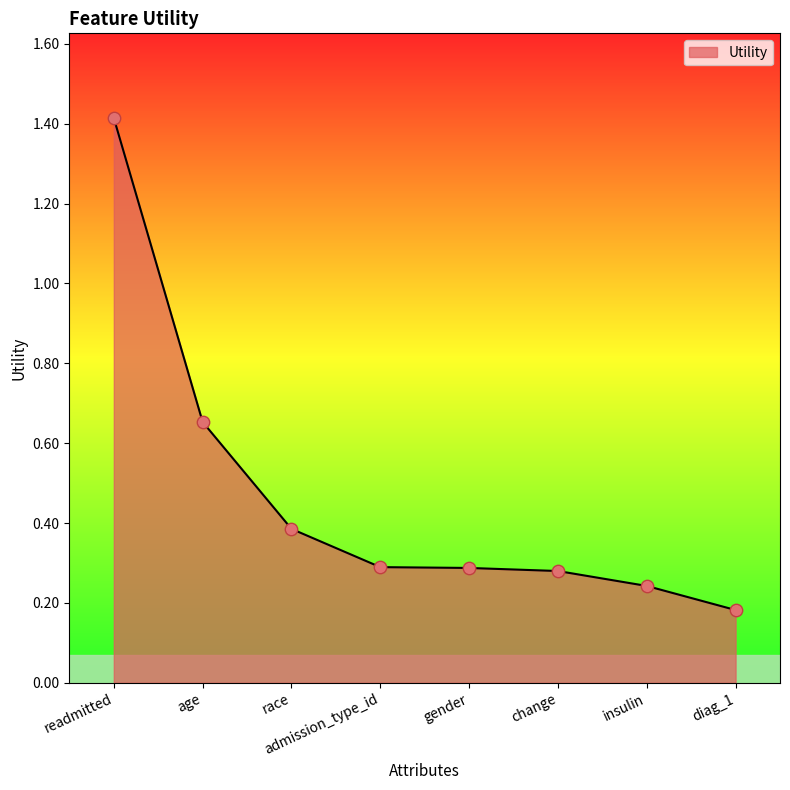

What is the change in value from age to admission_type_id?

-0.4